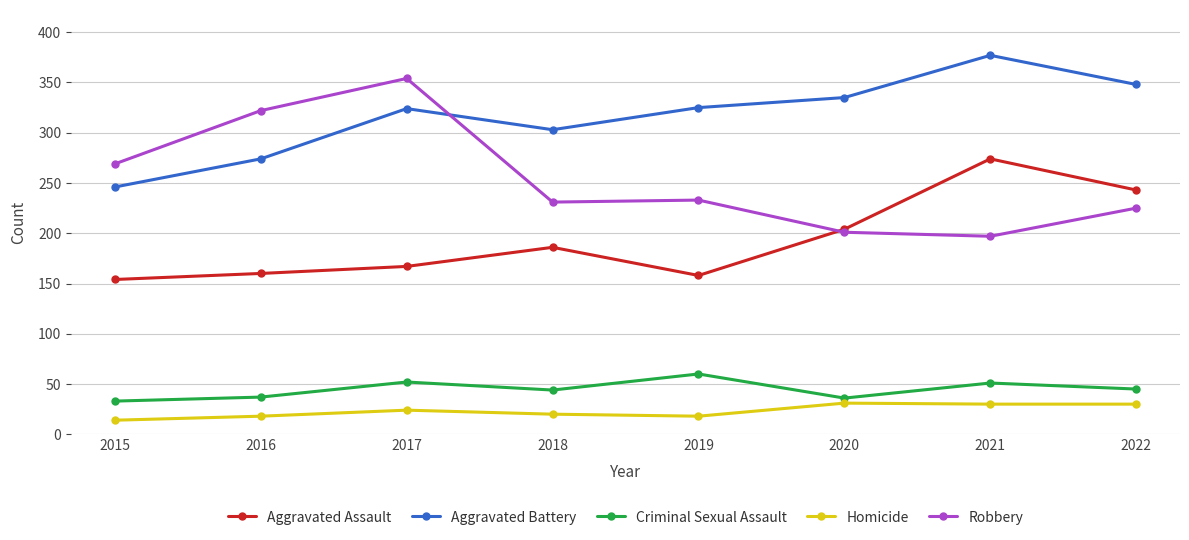

Rank the series by their maximum value, from highest to lowest.

Aggravated Battery, Robbery, Aggravated Assault, Criminal Sexual Assault, Homicide